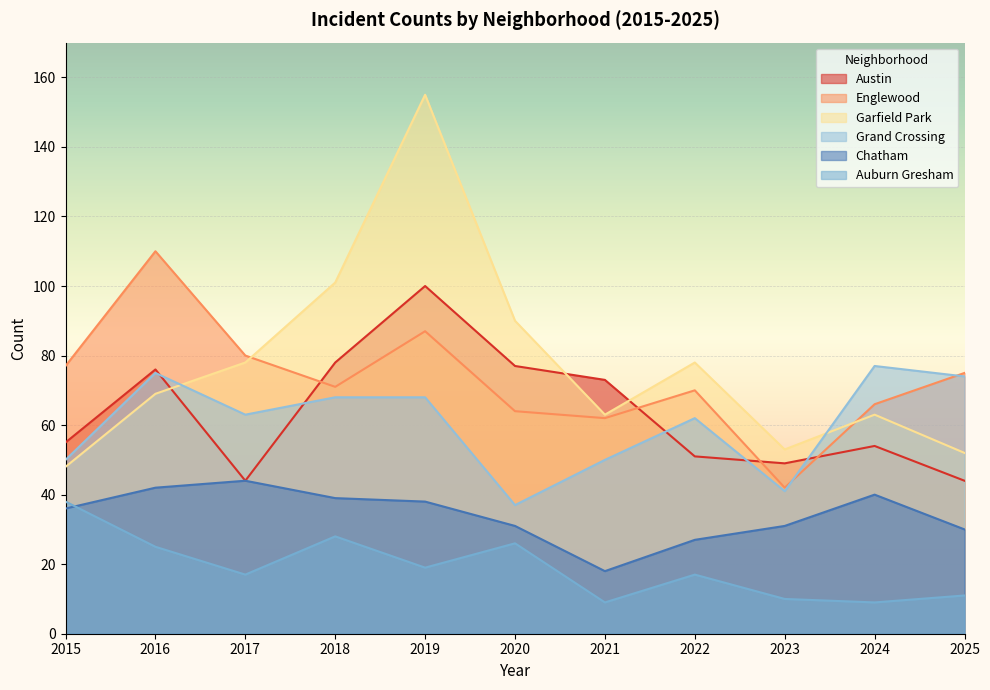

The Auburn Gresham series shows 2 at 2024. True or false?

False